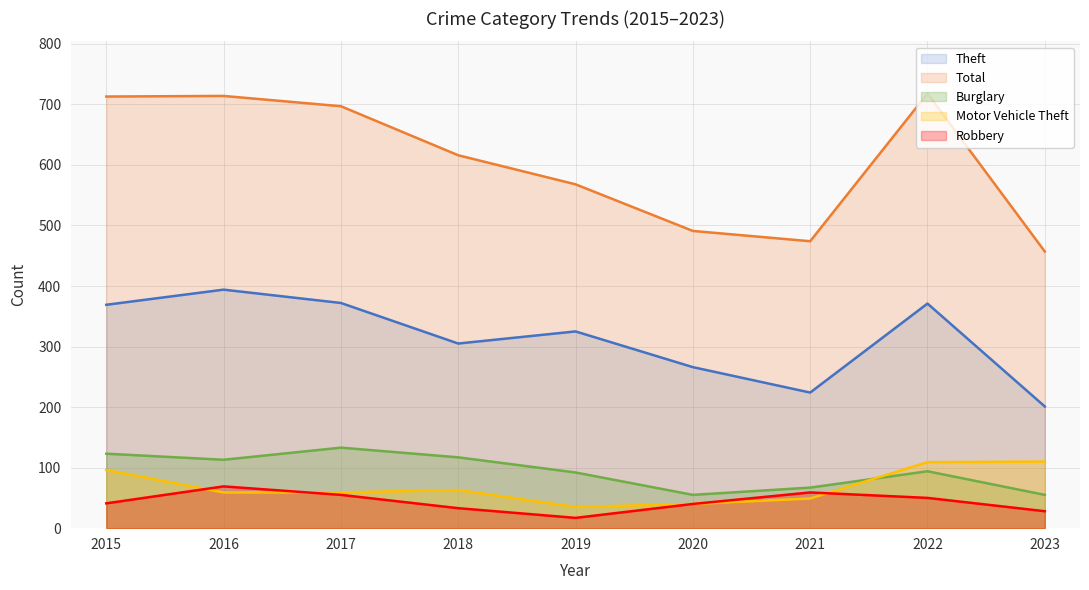

How many lines are shown in the chart?

5